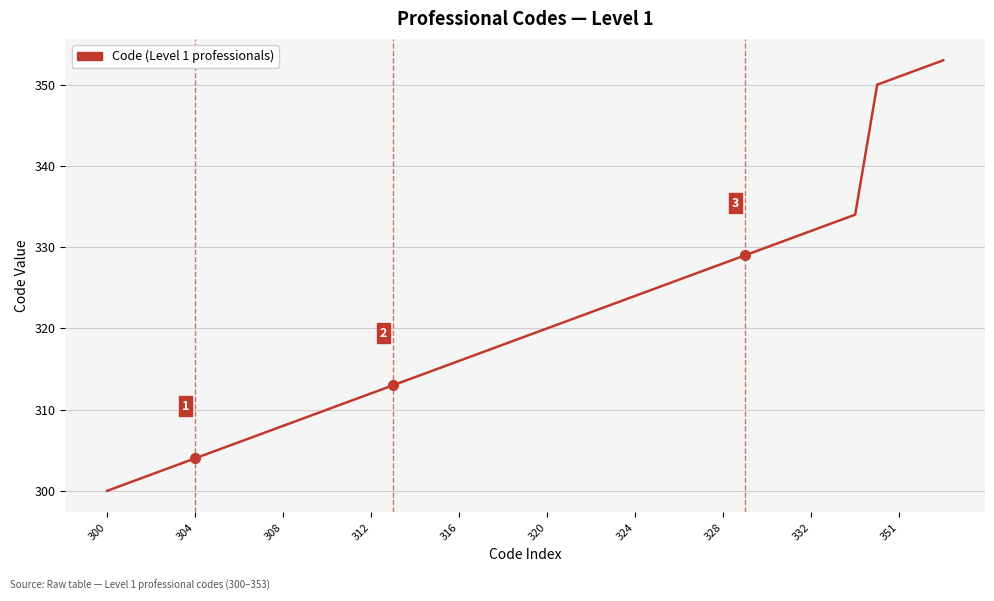

How many lines are shown in the chart?

1